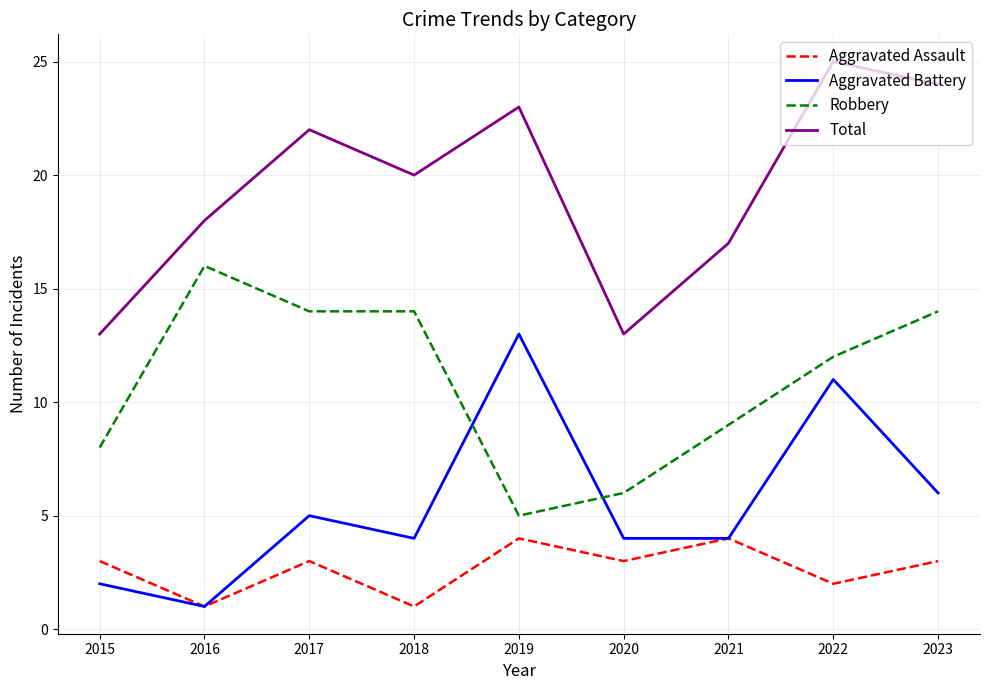

Reading left to right, extract all data points from this chart.

Aggravated Assault: 3	1	3	1	4	3	4	2	3
Aggravated Battery: 2	1	5	4	13	4	4	11	6
Robbery: 8	16	14	14	5	6	9	12	14
Total: 13	18	22	20	23	13	17	25	24